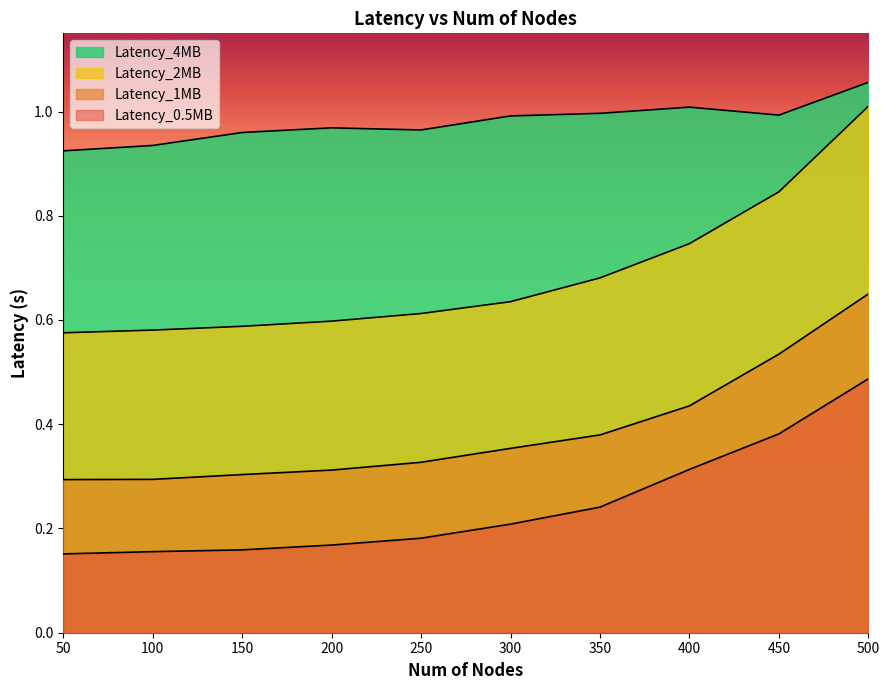

What is the difference between the Latency_1MB values at 100 and 500?

0.4